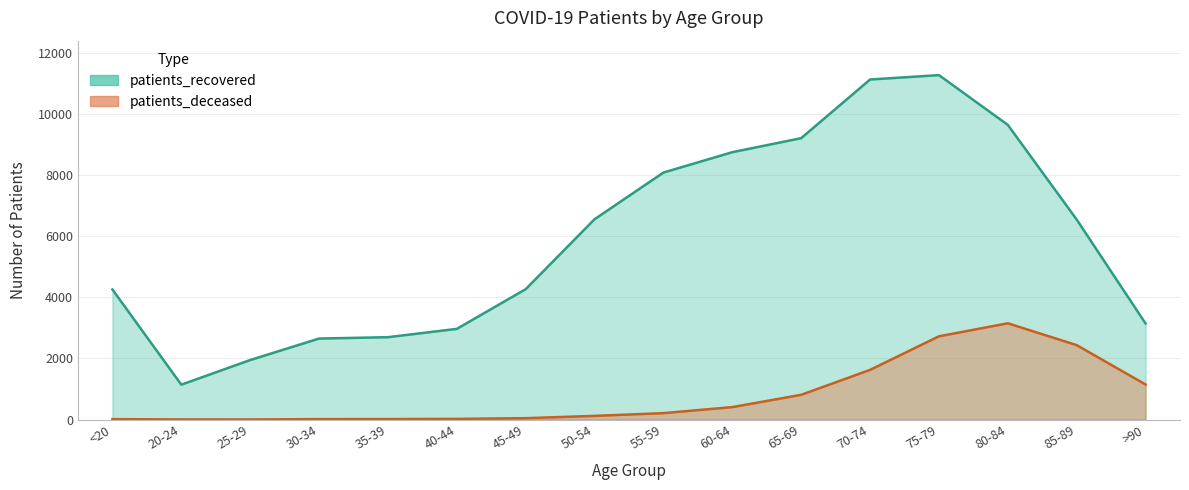

The value of patients_deceased at 35-39 is 17. True or false?

True